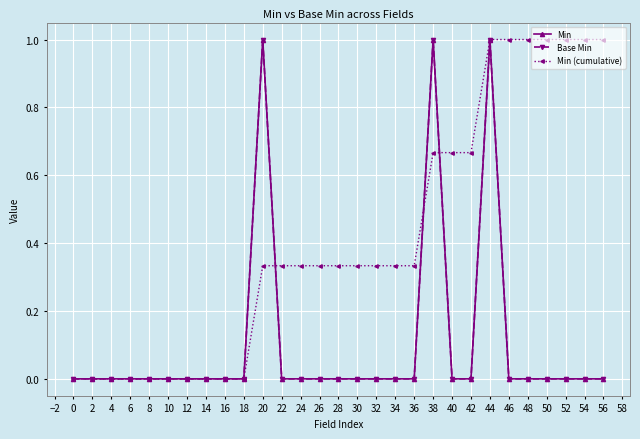

Is this an area chart (filled region under the line)?

No